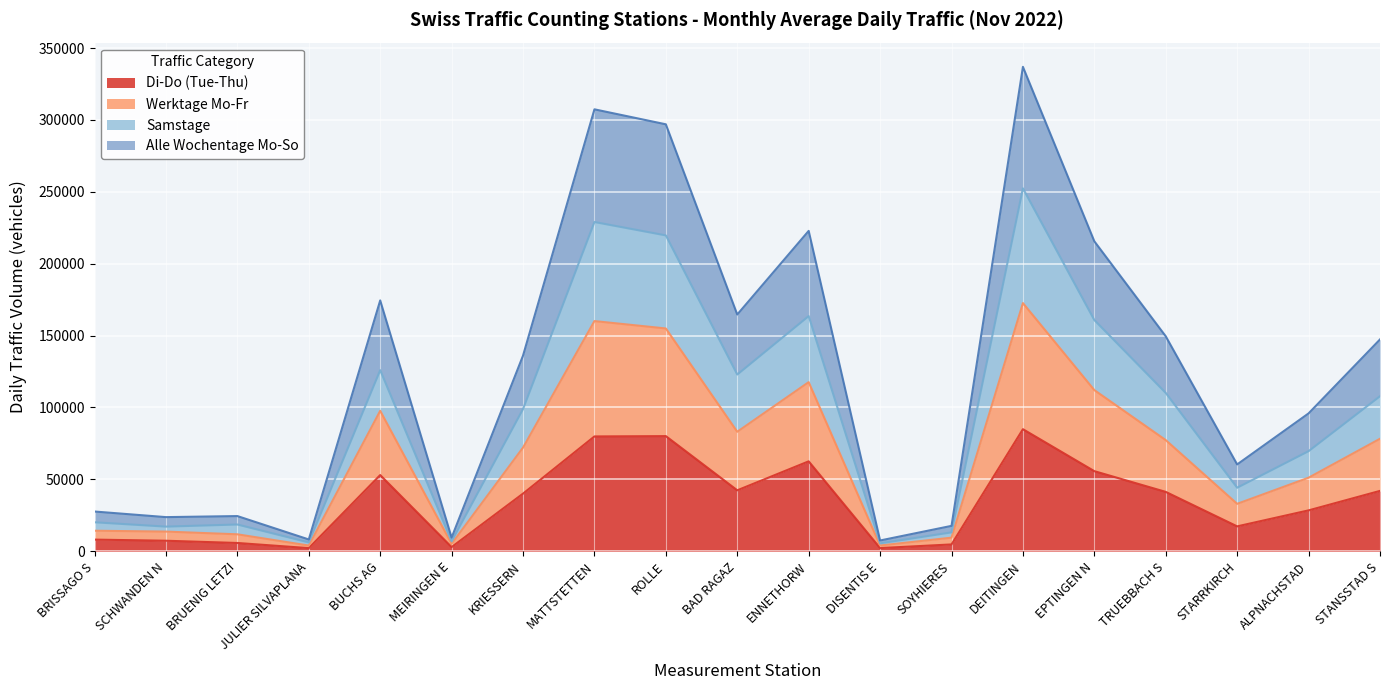

Where is the first local minimum for Samstage?

SCHWANDEN N